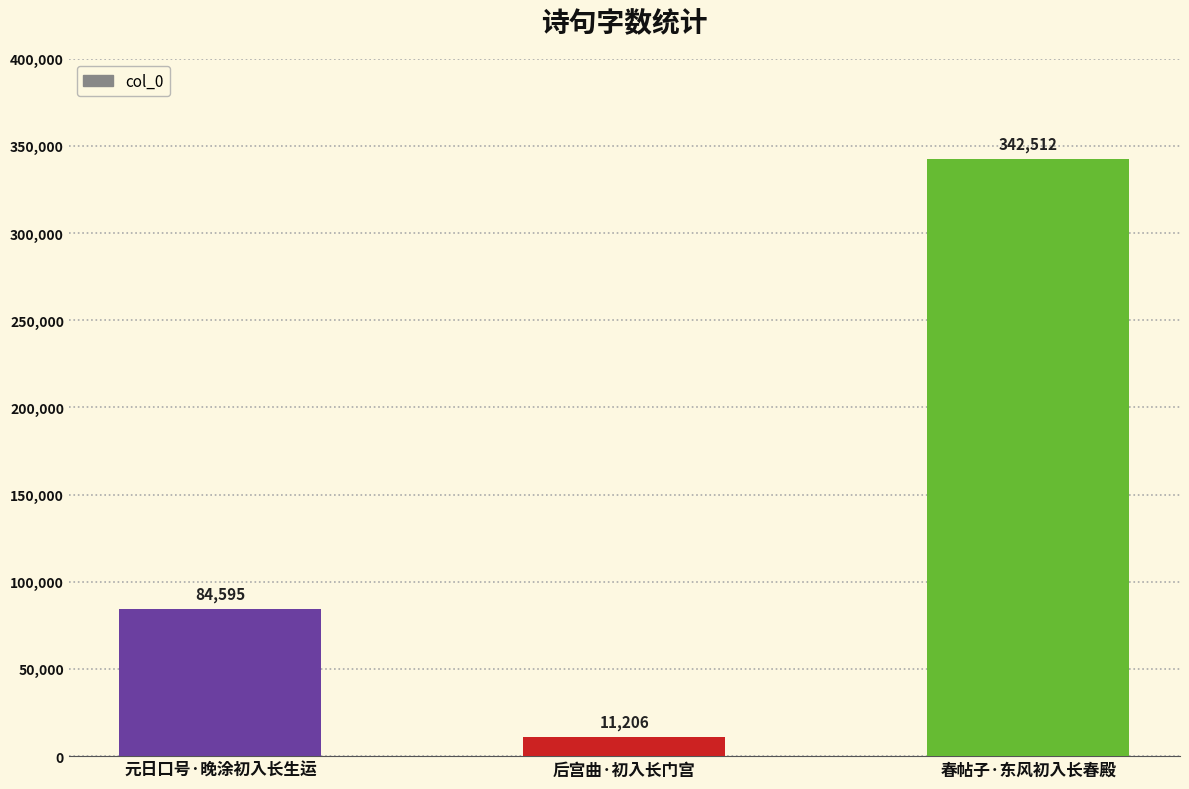

What is the change in value from 元日口号·晚涂初入长生运 to 春帖子·东风初入长春殿?

+257917